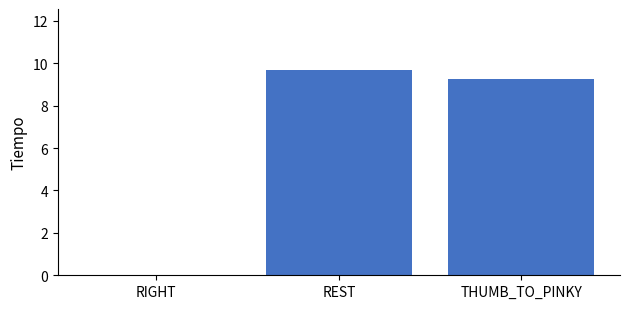

Where is the data nearest to the value 4?

RIGHT